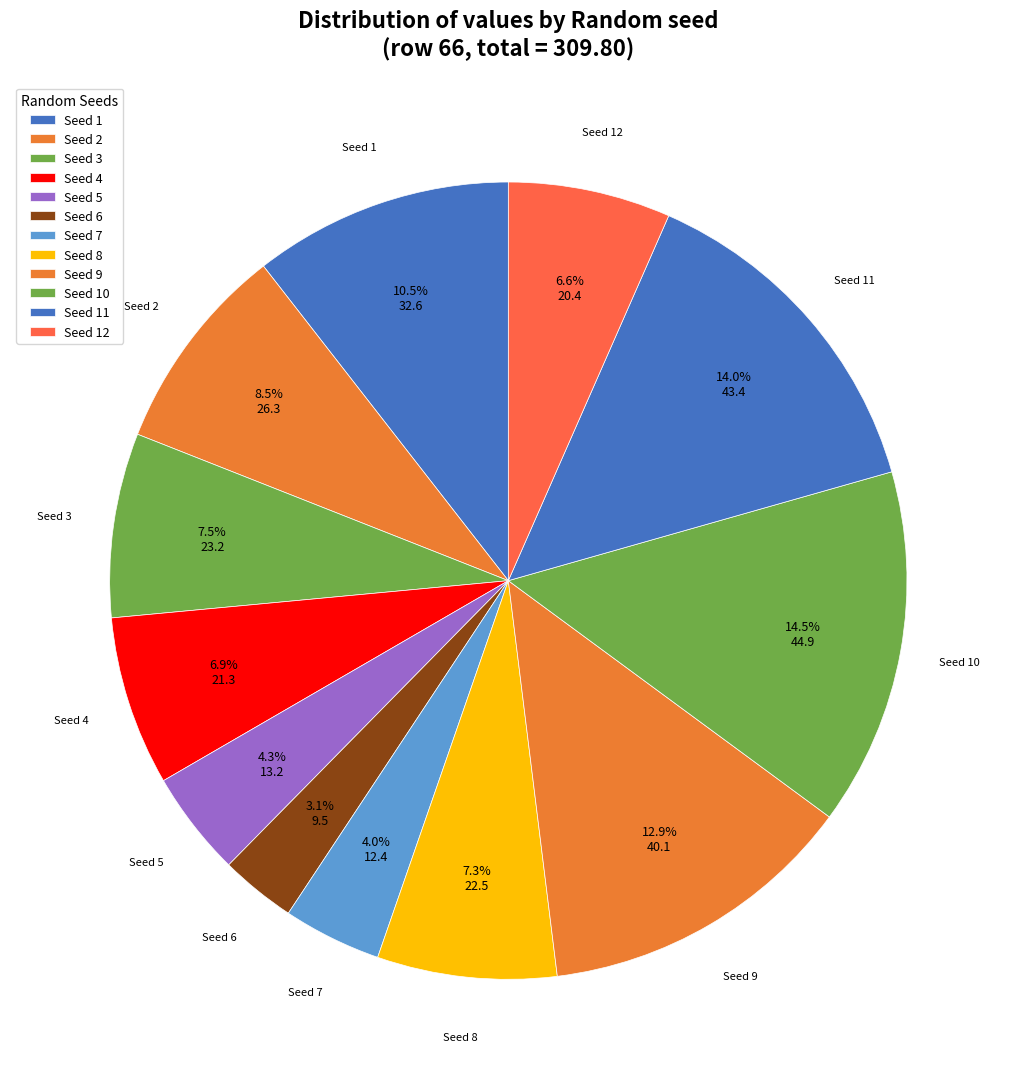

Rank the categories by value from highest to lowest.

10, 11, 9, 1, 2, 3, 8, 4, 12, 5, 7, 6